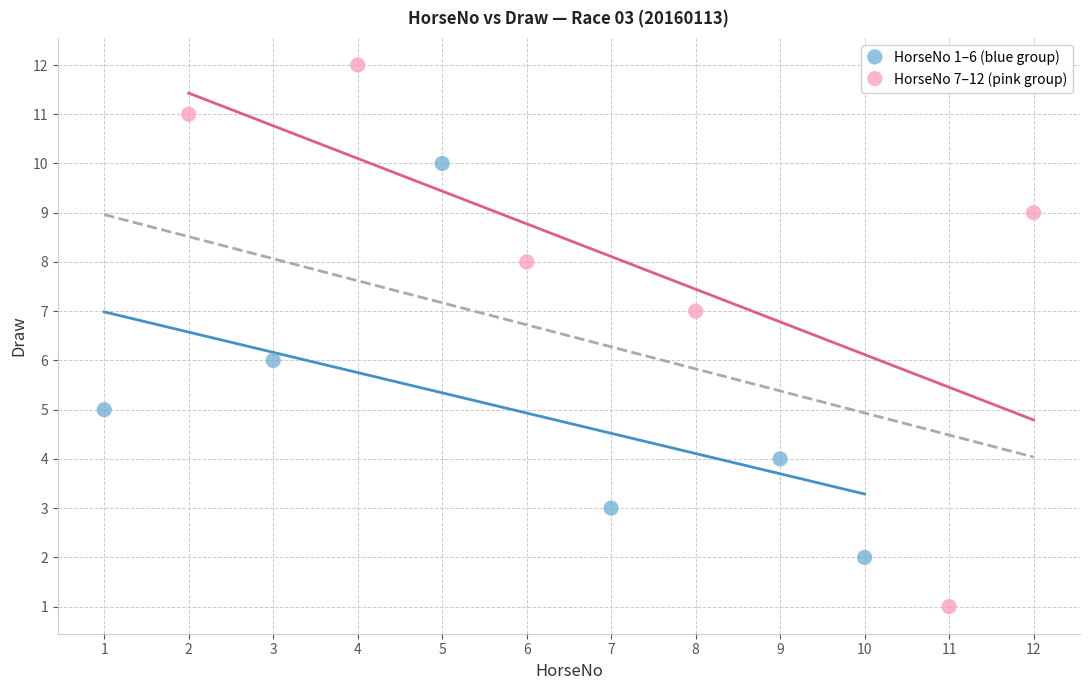

Which series reaches the minimum Y coordinate?

HorseNo 7–12 (pink group)